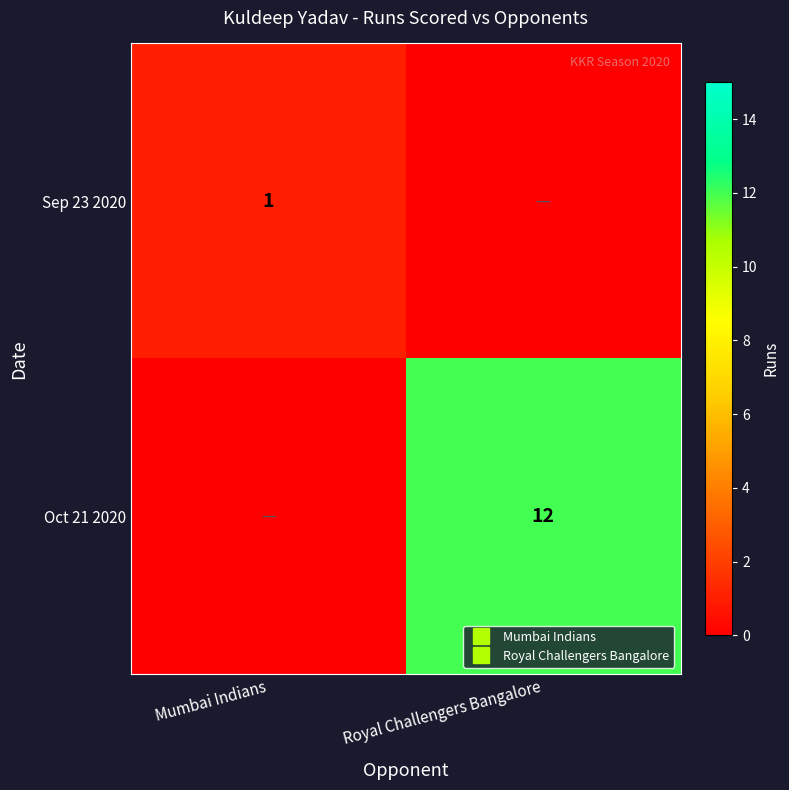

Is the value of Oct 21 2020 at Royal Challengers Bangalore greater than the value of Sep 23 2020 at Mumbai Indians?

Yes